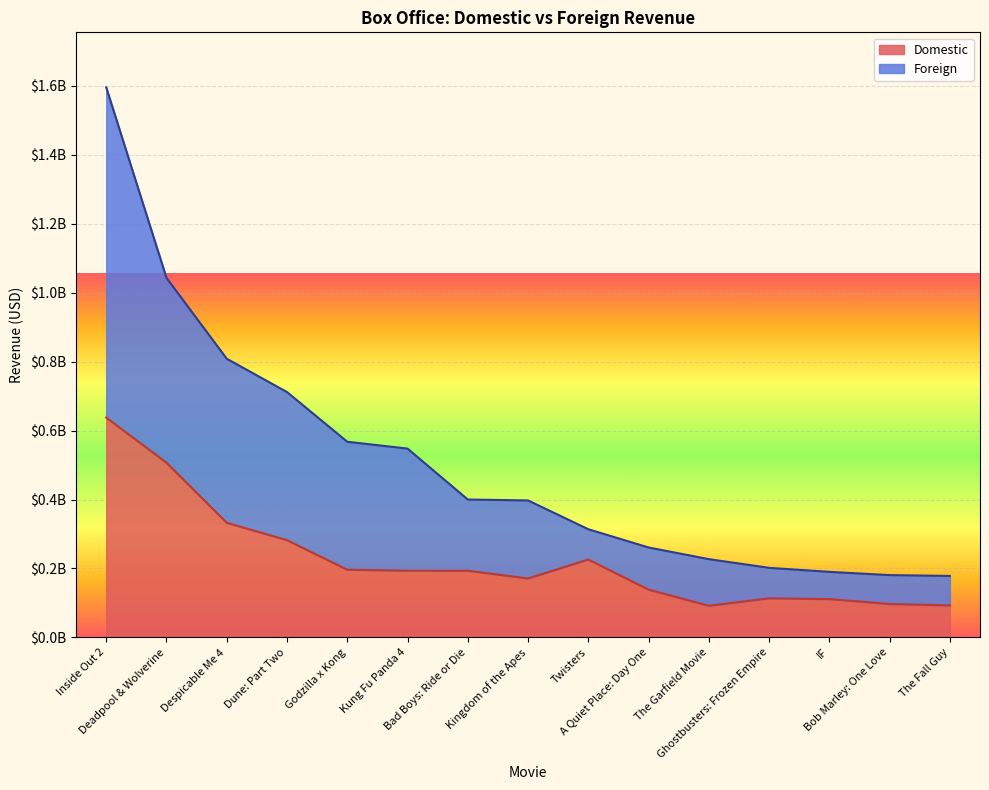

What is the smallest value displayed?

91859556